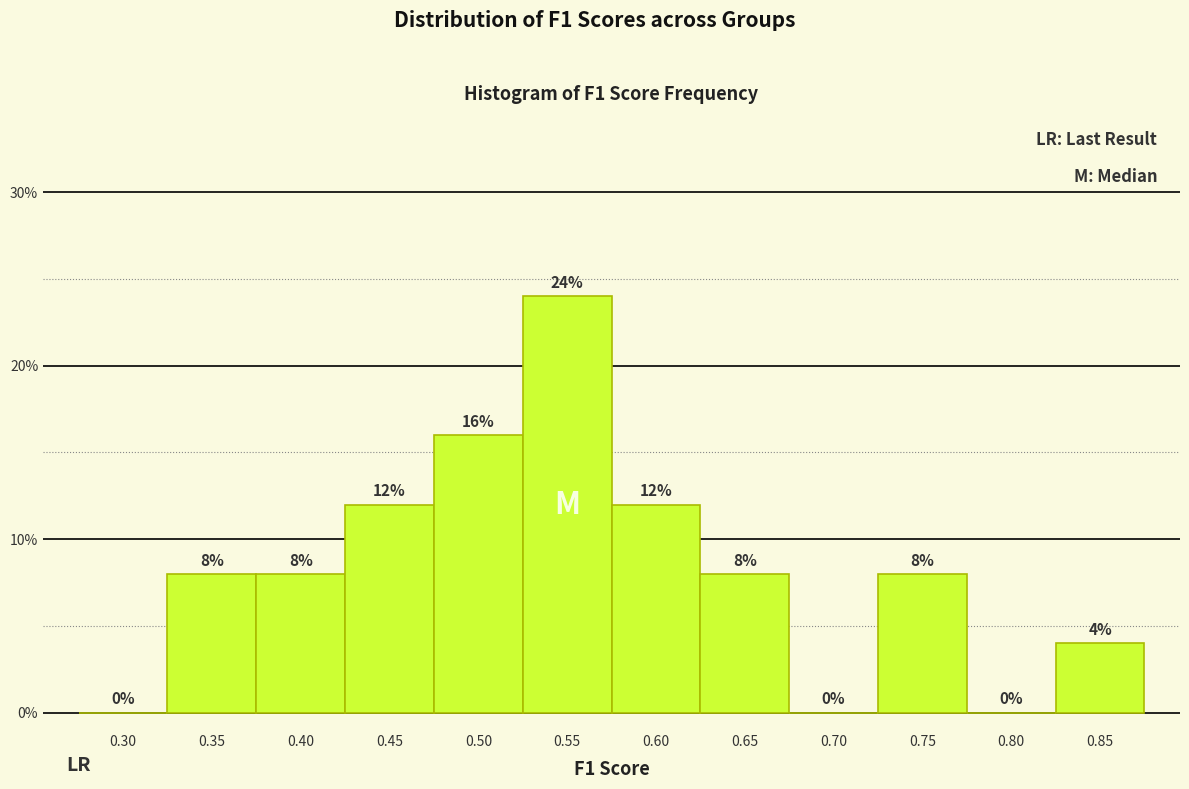

Reading left to right, transcribe all the data shown in this chart.

0.30=0	0.35=8	0.40=8	0.45=12	0.50=16	0.55=24	0.60=12	0.65=8	0.70=0	0.75=8	0.80=0	0.85=4